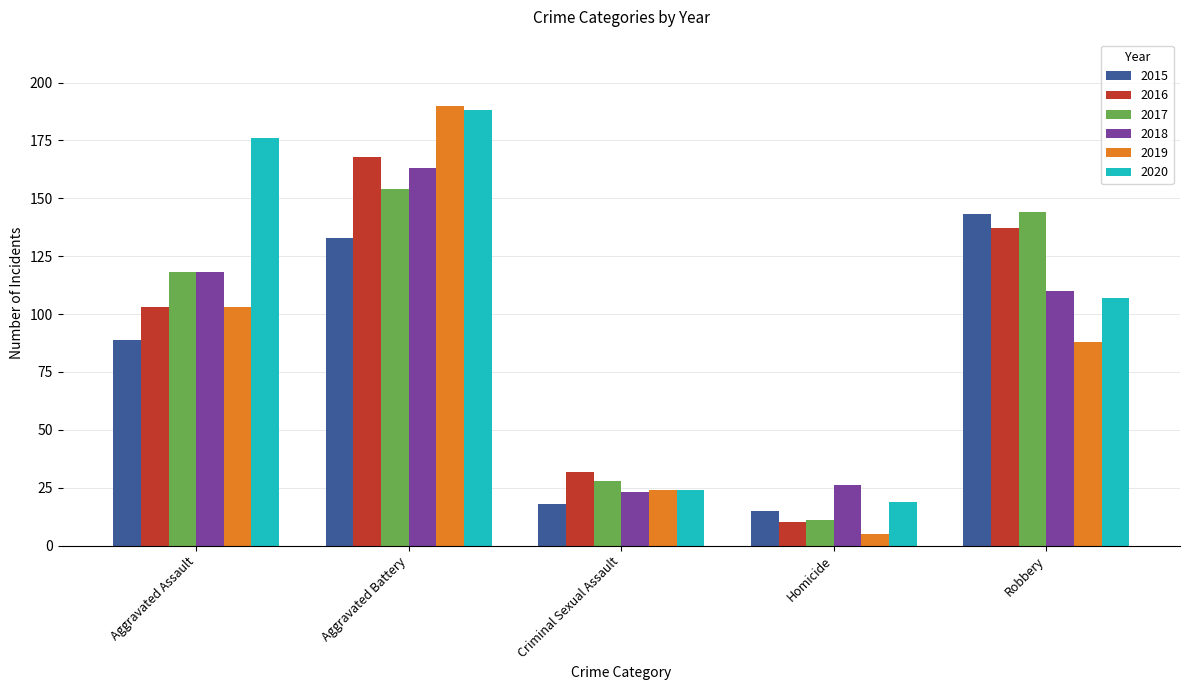

What is the difference between the highest and lowest values at Robbery?

56